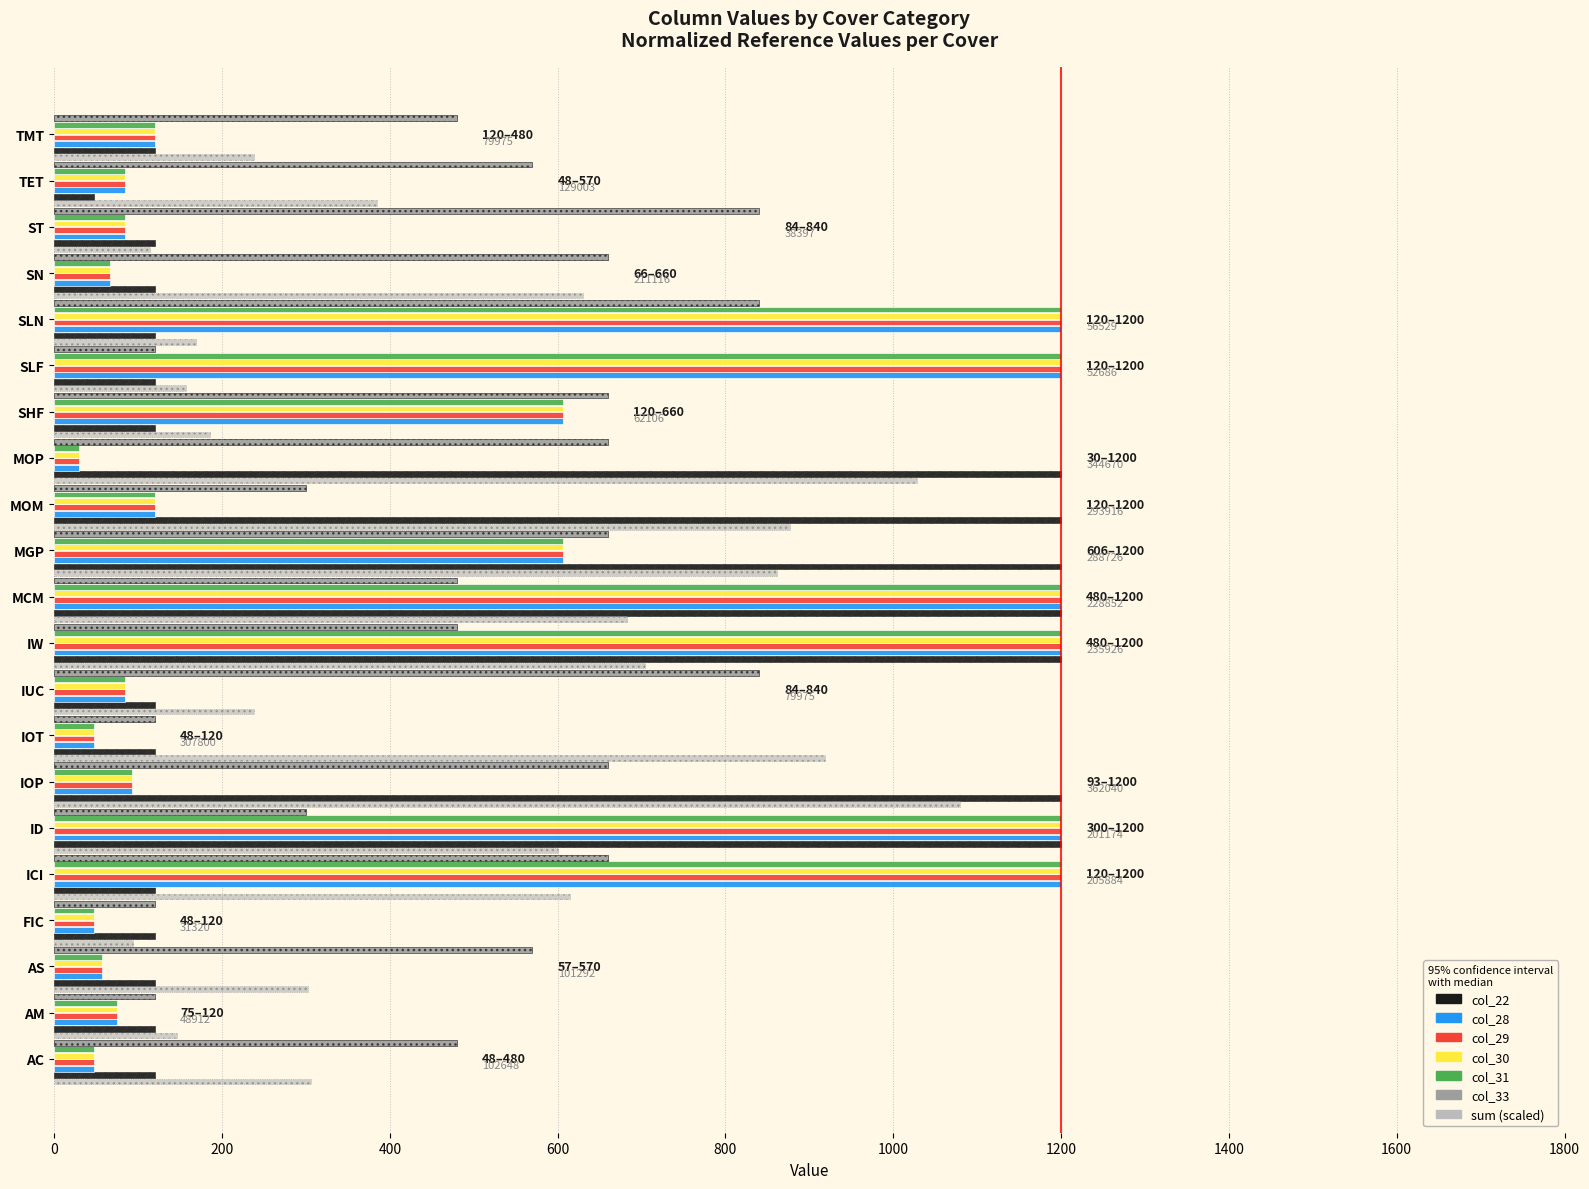

At how many categories does at least one series exceed 762?

12